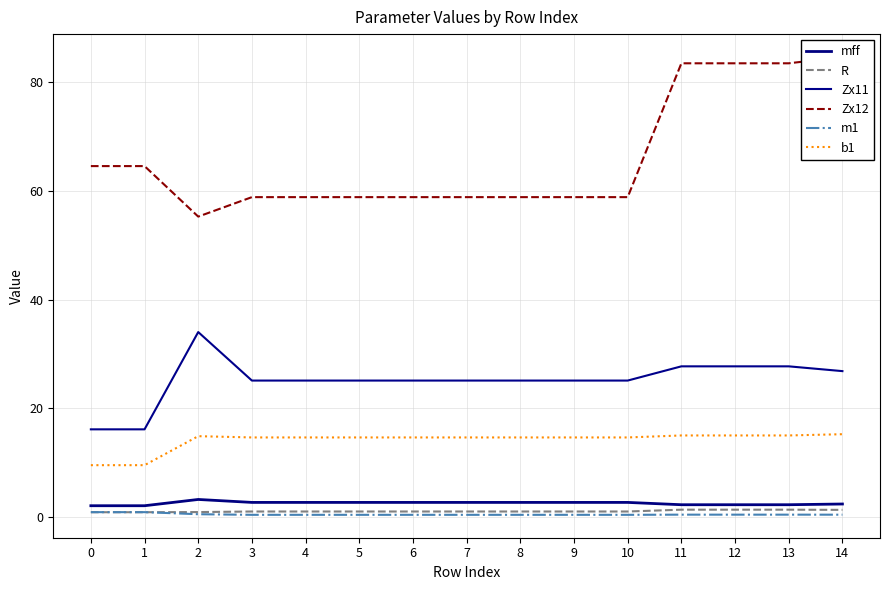

In b1, how many points are higher than both neighbors (excluding endpoints)?

1